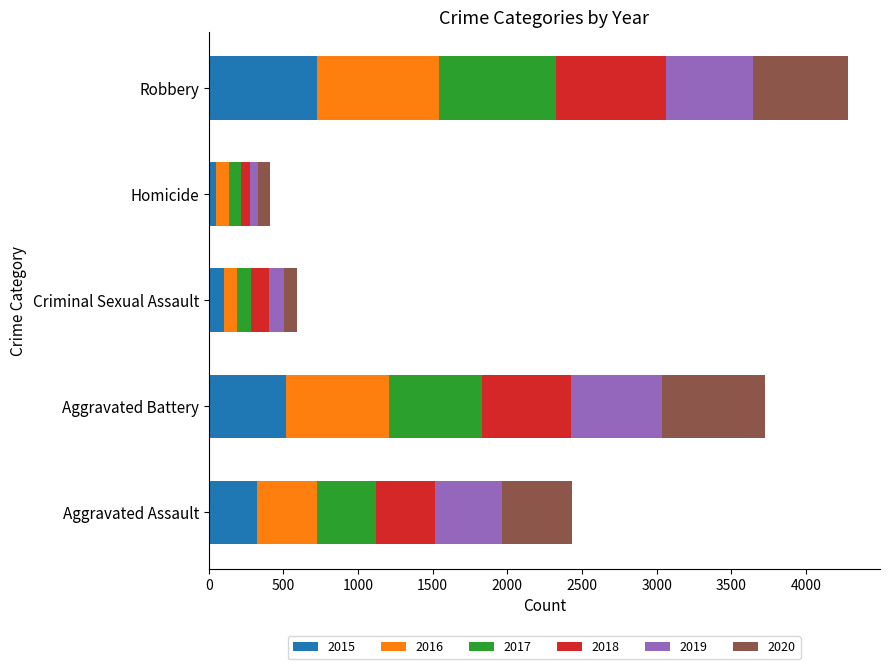

List the labels in order of 2015 value, largest first.

Robbery, Aggravated Battery, Aggravated Assault, Criminal Sexual Assault, Homicide